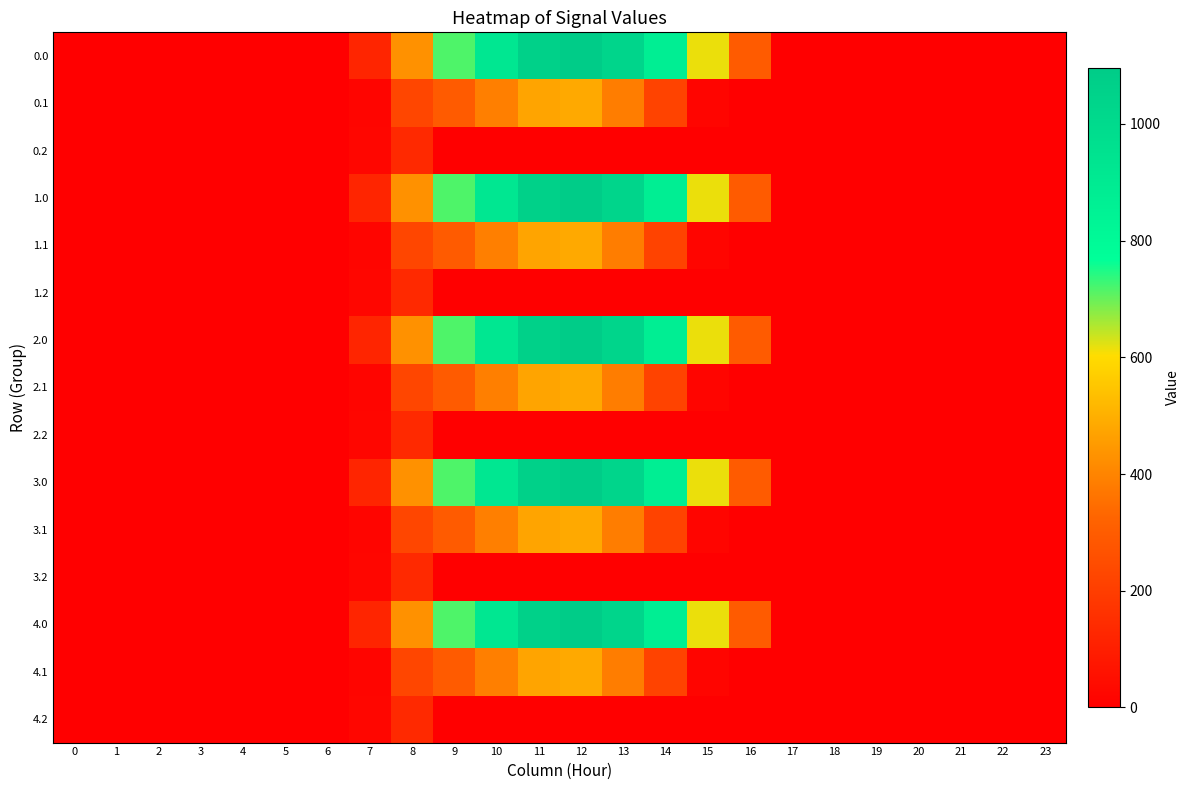

At 18, list the series in order from smallest to largest.

0.0, 0.1, 0.2, 1.0, 1.1, 1.2, 2.0, 2.1, 2.2, 3.0, 3.1, 3.2, 4.0, 4.1, 4.2